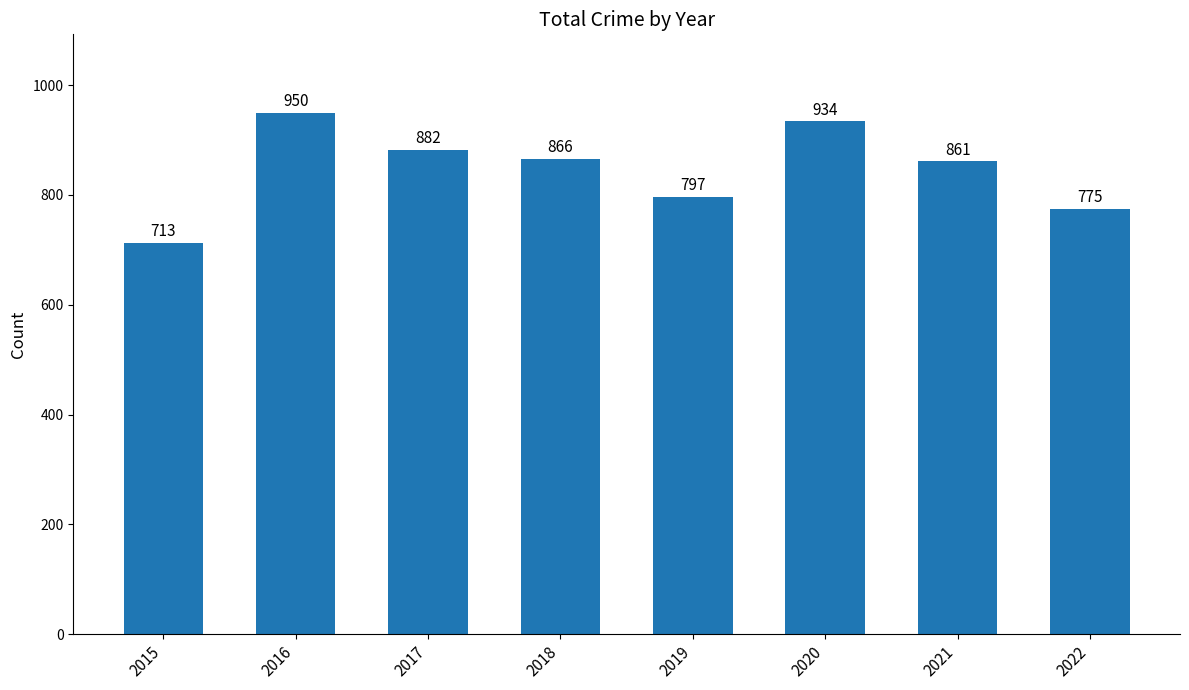

What is the smallest value displayed?

713